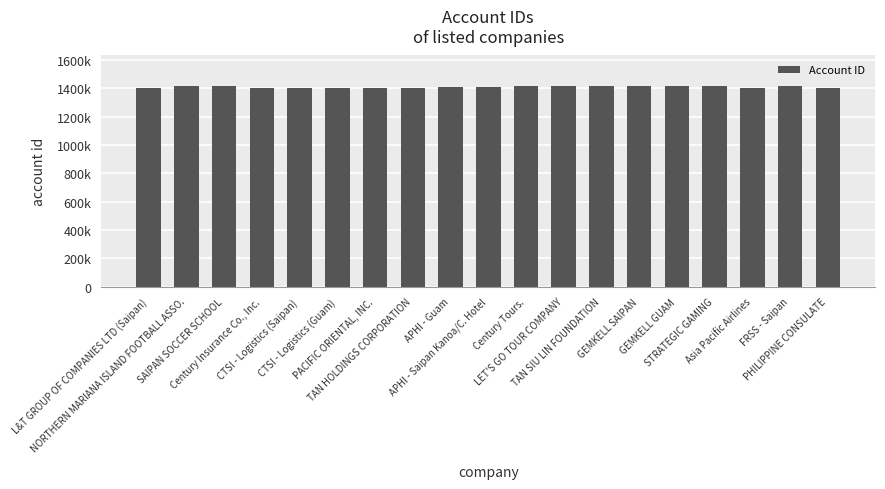

Is it true that the value at SAIPAN SOCCER SCHOOL is 776728?

False